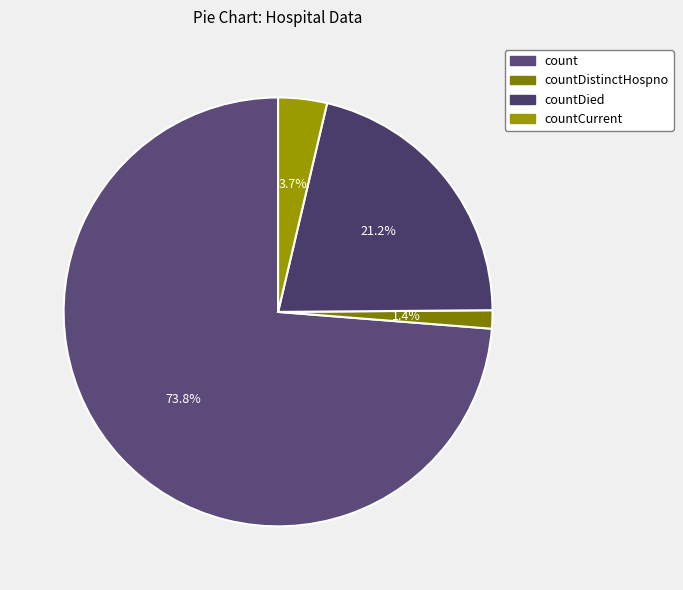

Does count account for over 50% of the chart?

Yes